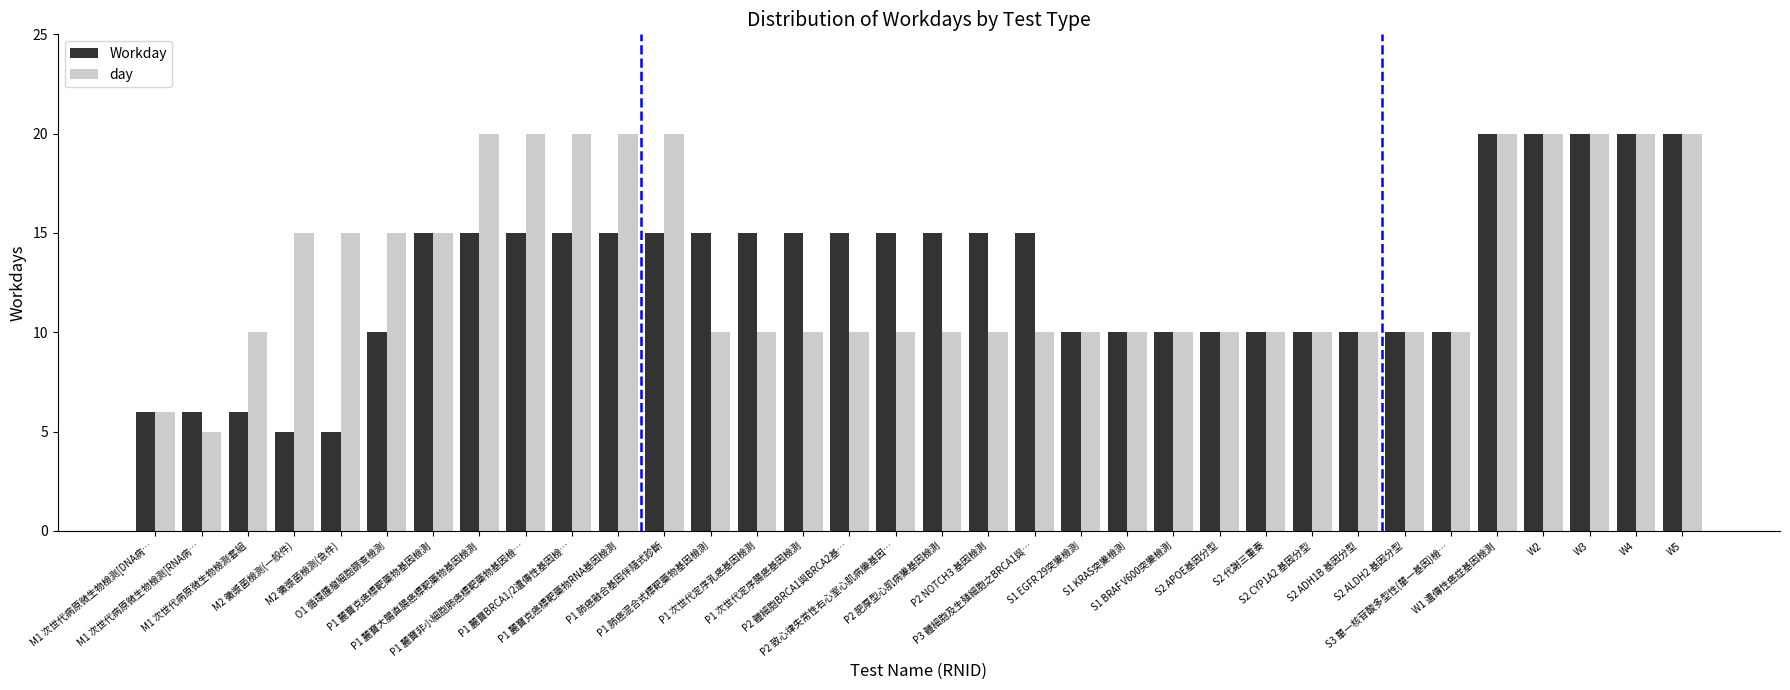

The day series shows 10 at P2 致心律失常性右心室心肌病變基因…. True or false?

True